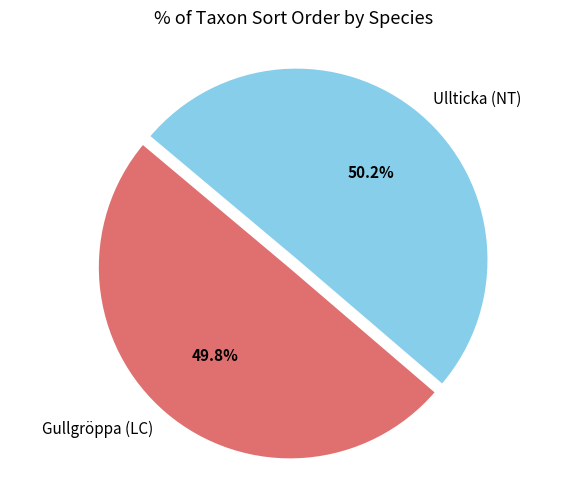

What is the ratio of the value at Ullticka (NT) to the value at Gullgröppa (LC)?

1.0